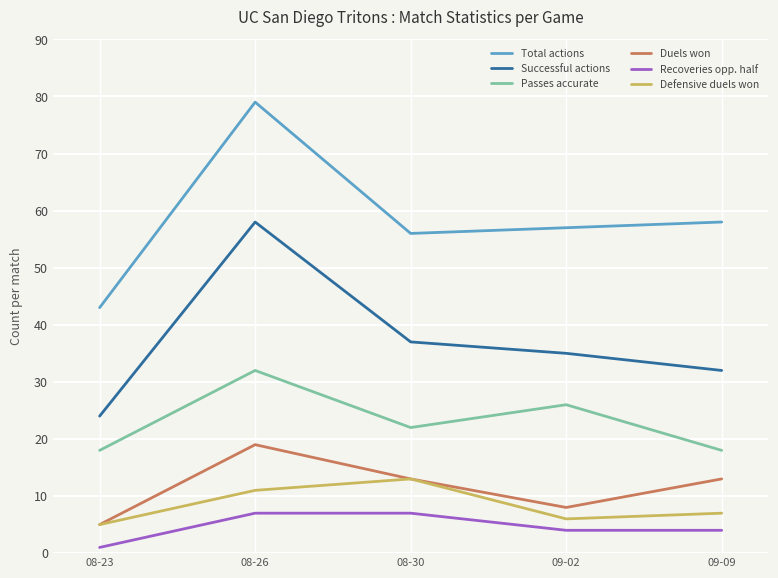

Which category has the highest value in the Defensive duels won series?

08-30